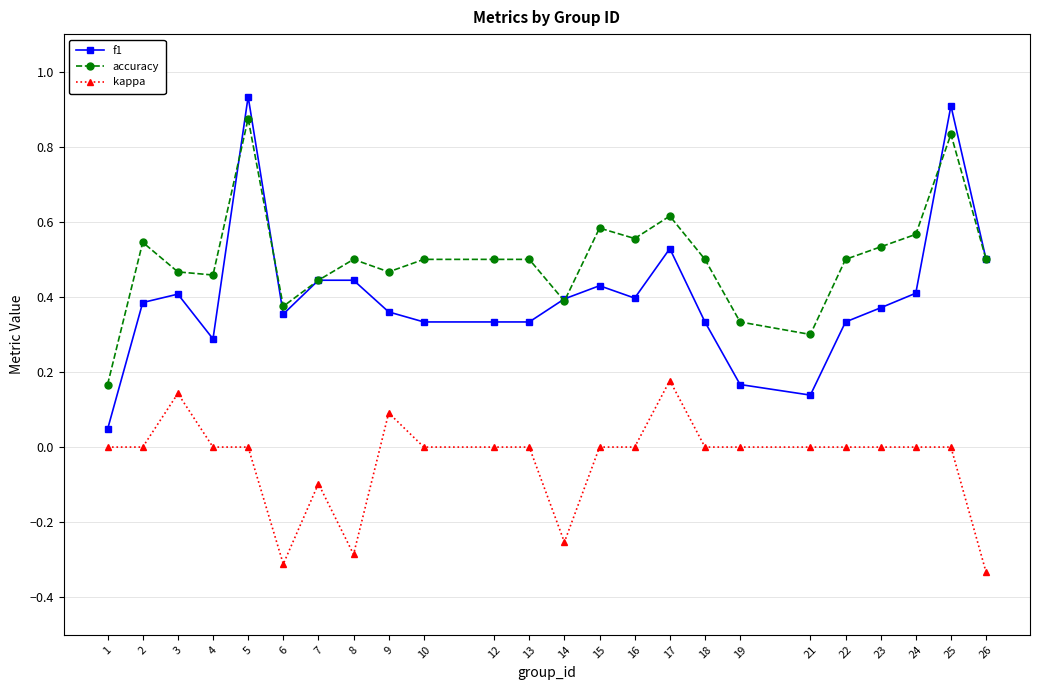

Count the number of data series in this chart.

3